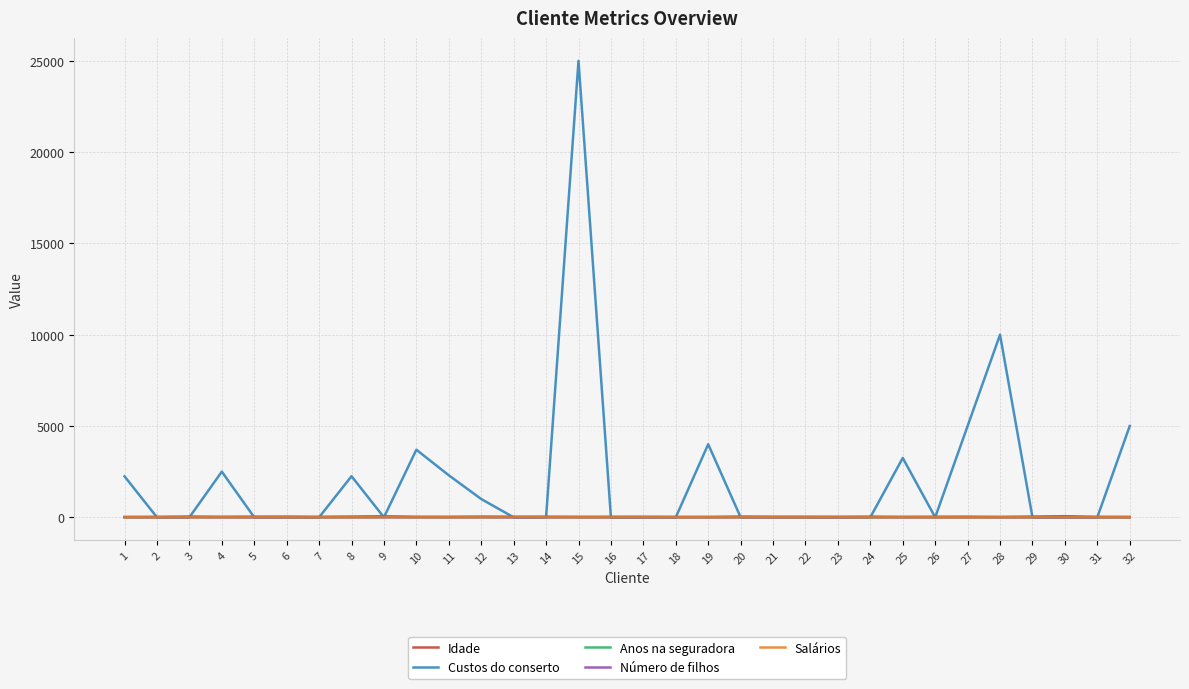

What is the maximum value shown in the chart?

25000.0